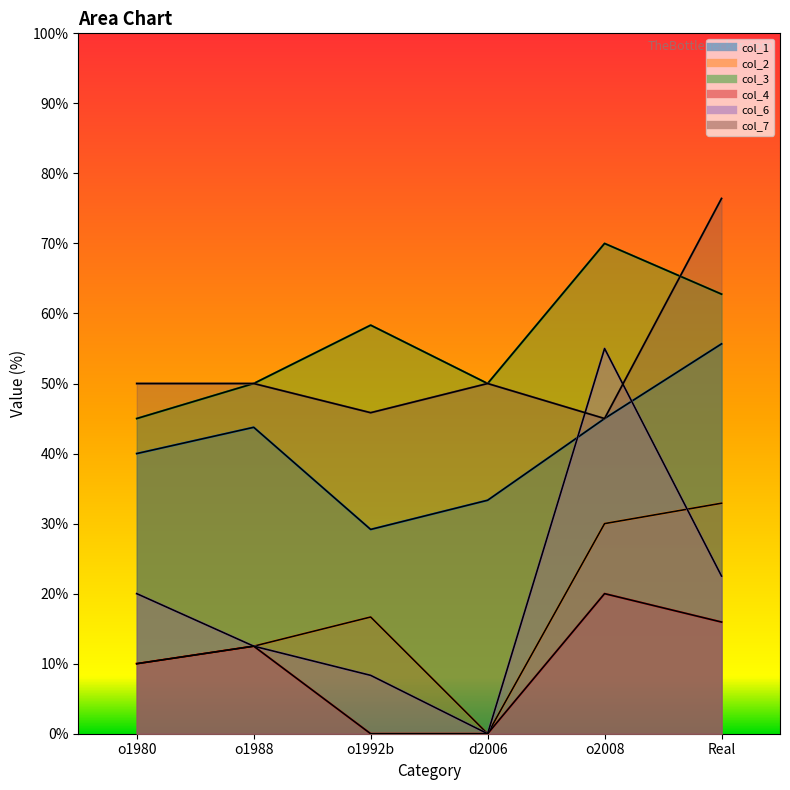

Reading left to right, list all the values displayed in this chart.

col_1: o1980=40.0	o1988=43.8	o1992b=29.2	d2006=33.3	o2008=45.0	Real=55.7
col_2: o1980=10.0	o1988=12.5	o1992b=16.7	d2006=0.0	o2008=30.0	Real=32.9
col_3: o1980=45.0	o1988=50.0	o1992b=58.3	d2006=50.0	o2008=70.0	Real=62.8
col_4: o1980=10.0	o1988=12.5	o1992b=0.0	d2006=0.0	o2008=20.0	Real=15.9
col_6: o1980=20.0	o1988=12.5	o1992b=8.3	d2006=0.0	o2008=55.0	Real=22.5
col_7: o1980=50.0	o1988=50.0	o1992b=45.8	d2006=50.0	o2008=45.0	Real=76.4